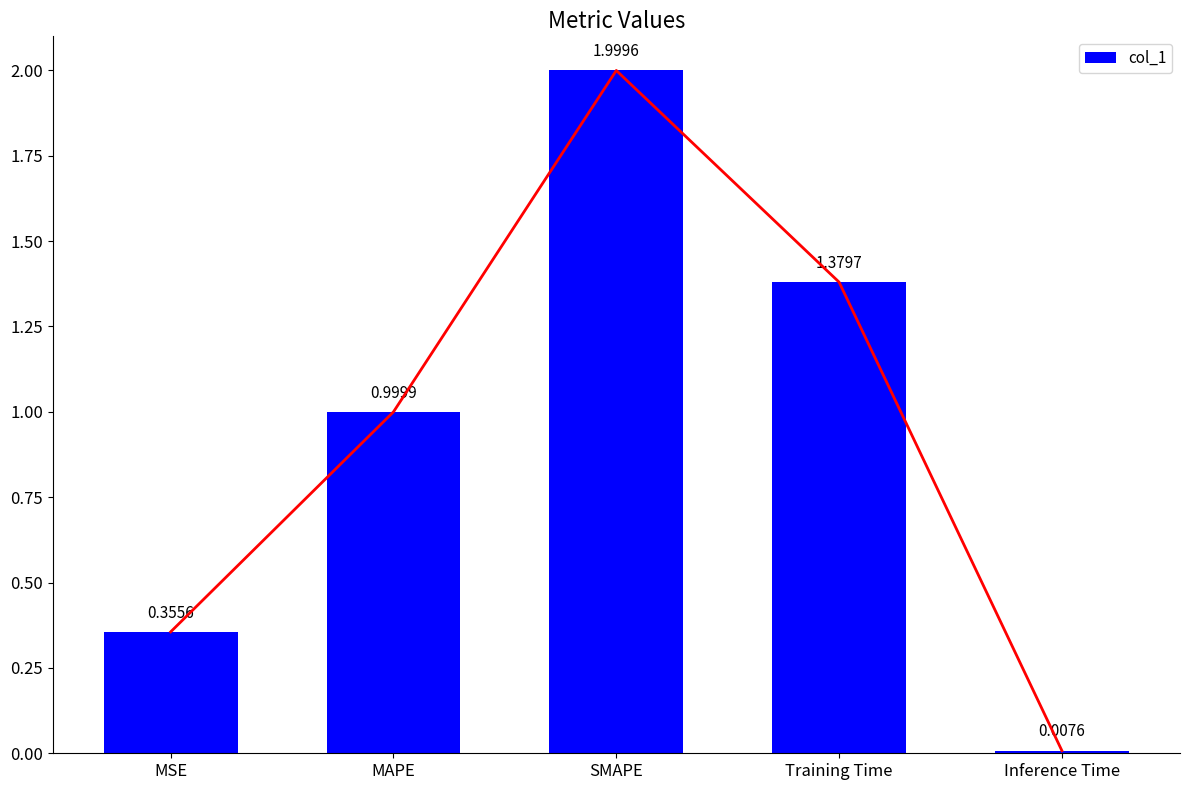

Approximately how many times larger is the value at MAPE compared to Training Time?

0.7